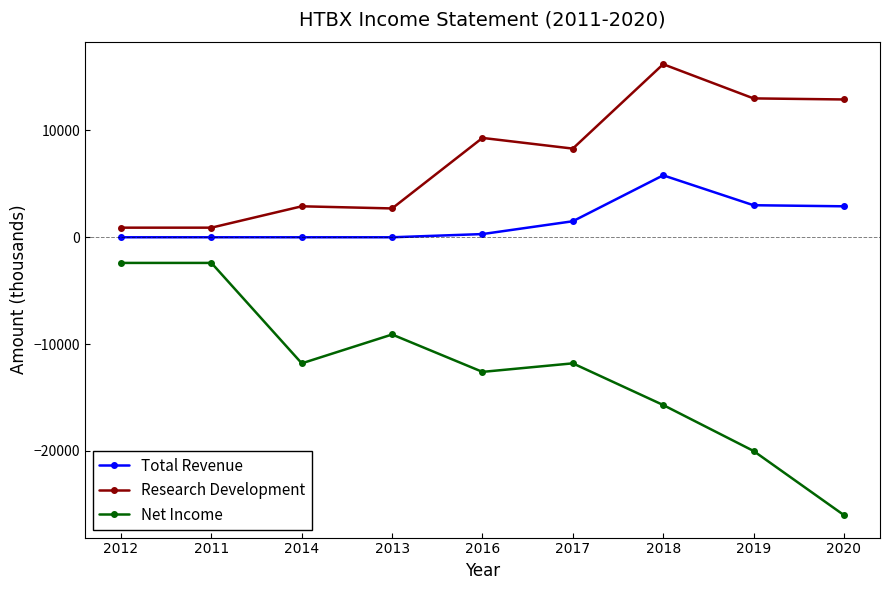

At which label does Net Income first exceed -11800?

2012